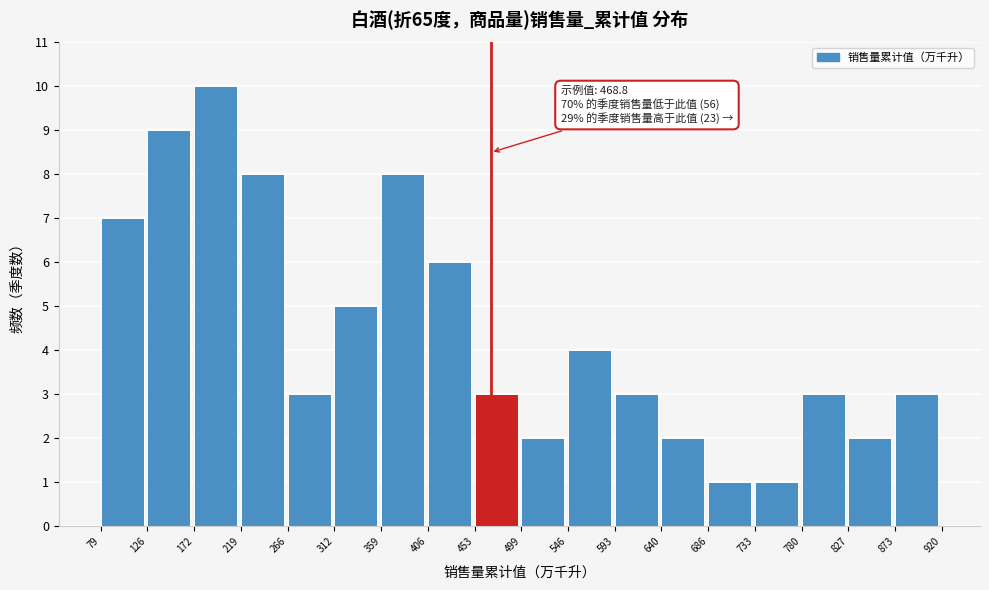

Which range on the x-axis has the tallest bar?

172 to 219